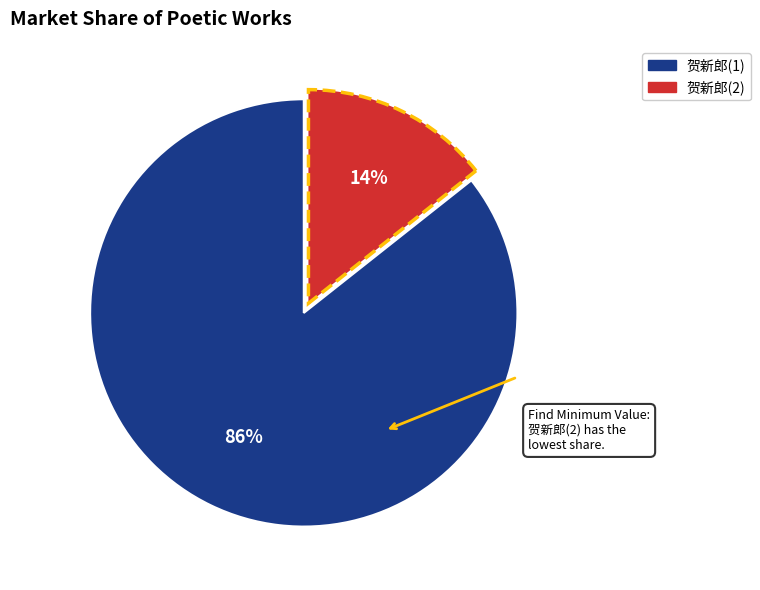

Does any single category account for the majority?

Yes